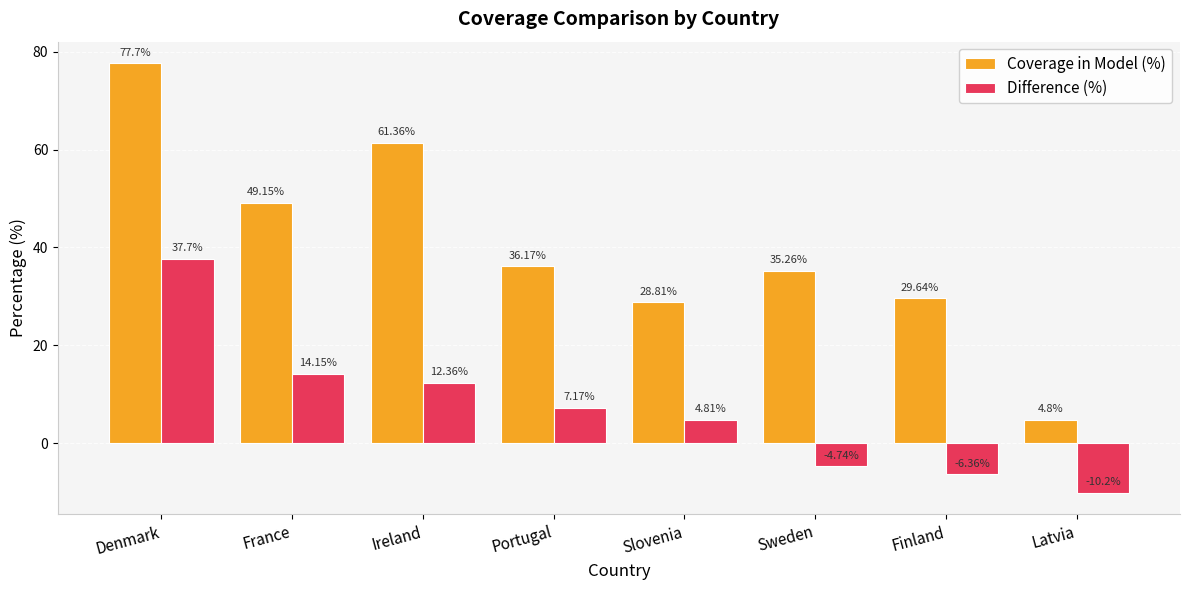

What is the sum of all Coverage in Model (%) values?

322.9